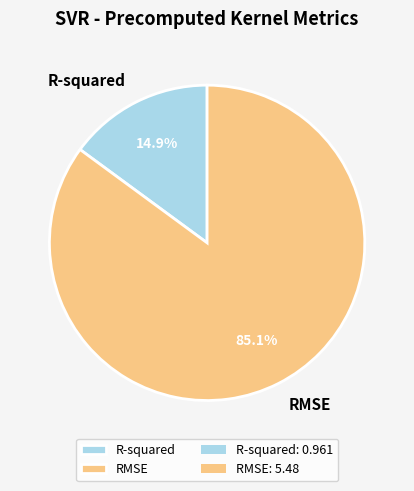

Which has a higher value, R-squared or RMSE?

RMSE